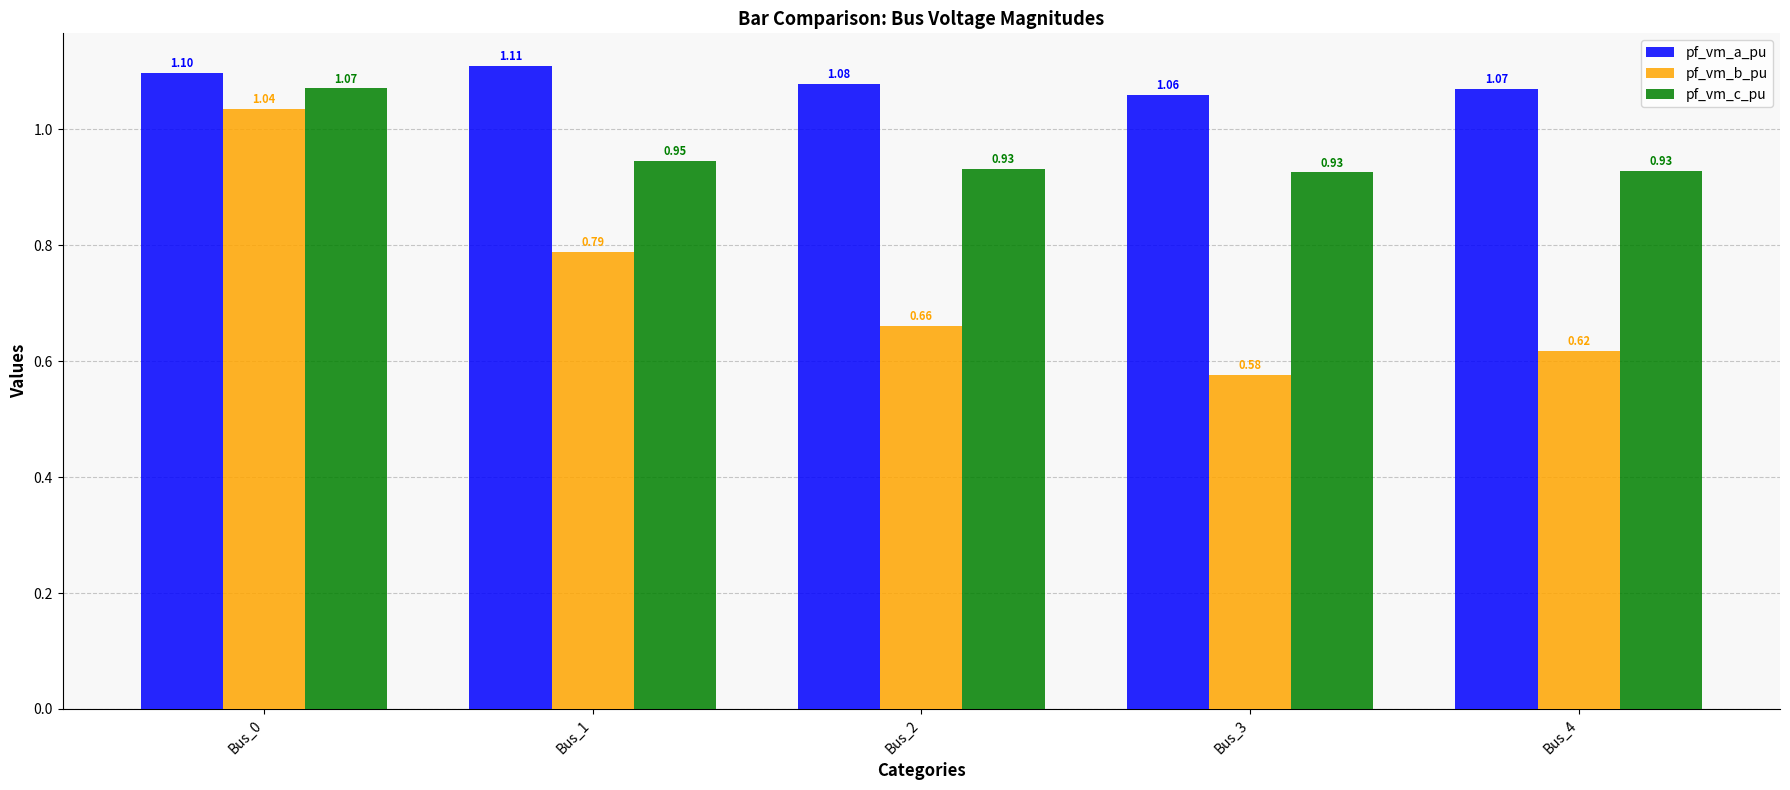

Does the chart contain any negative values?

No